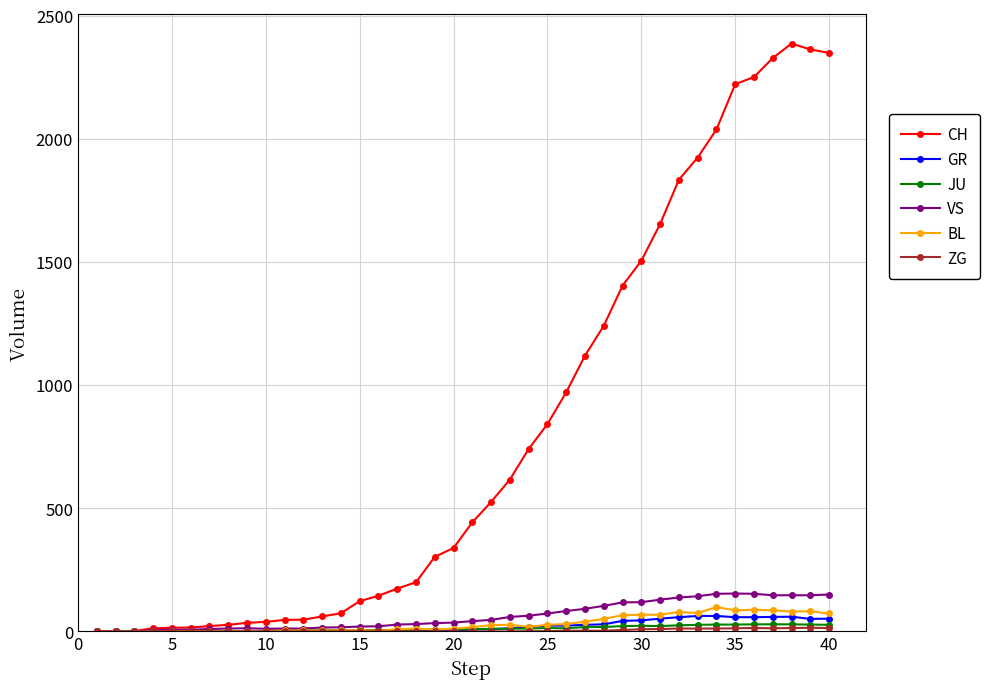

What is the greatest value displayed?

2387